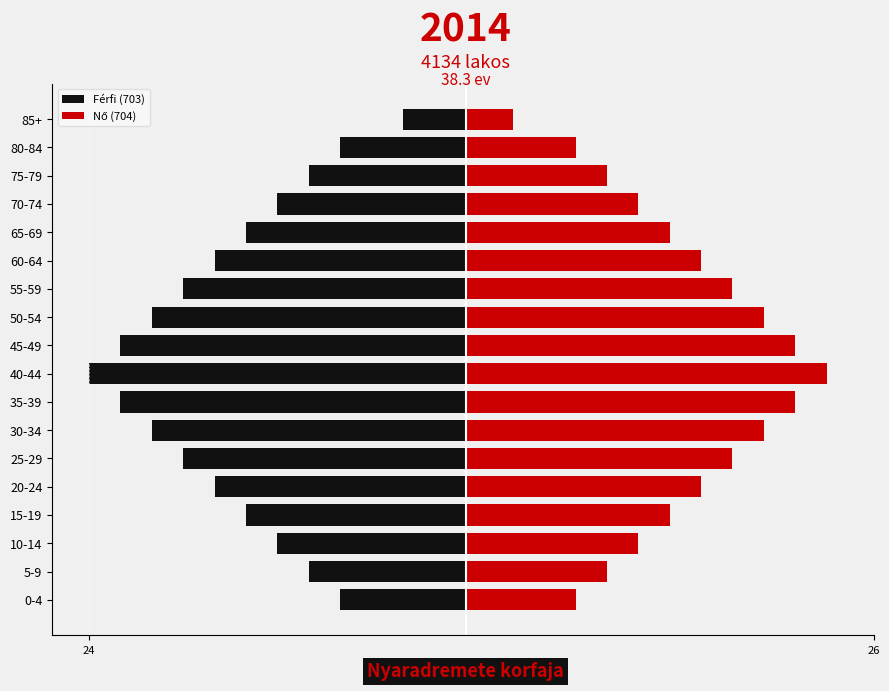

What is the minimum value shown in the chart?

-24